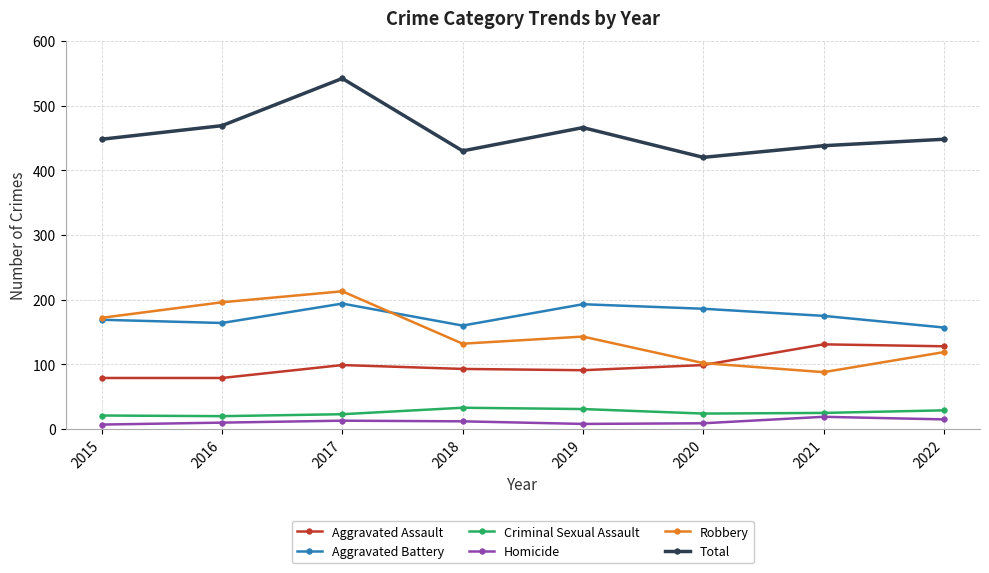

What is the difference between the highest and lowest values at 2017?

529